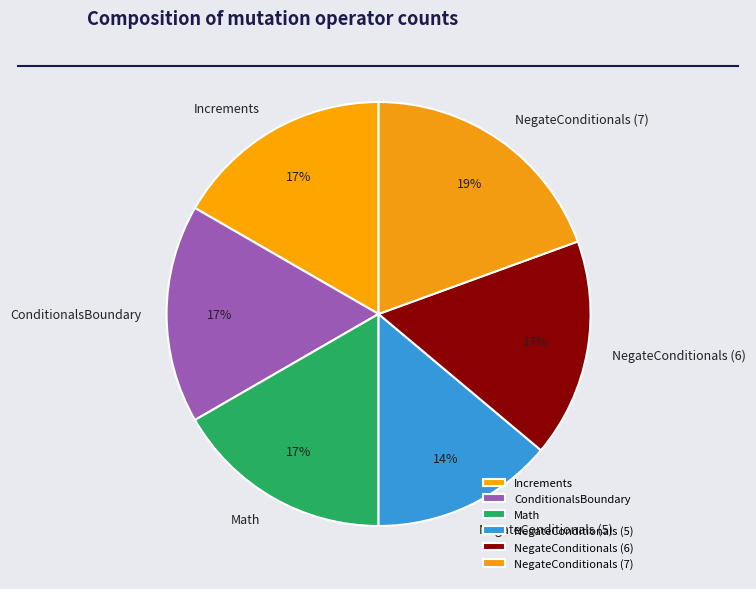

Combined, do Increments and NegateConditionals (6) account for over 50%?

No